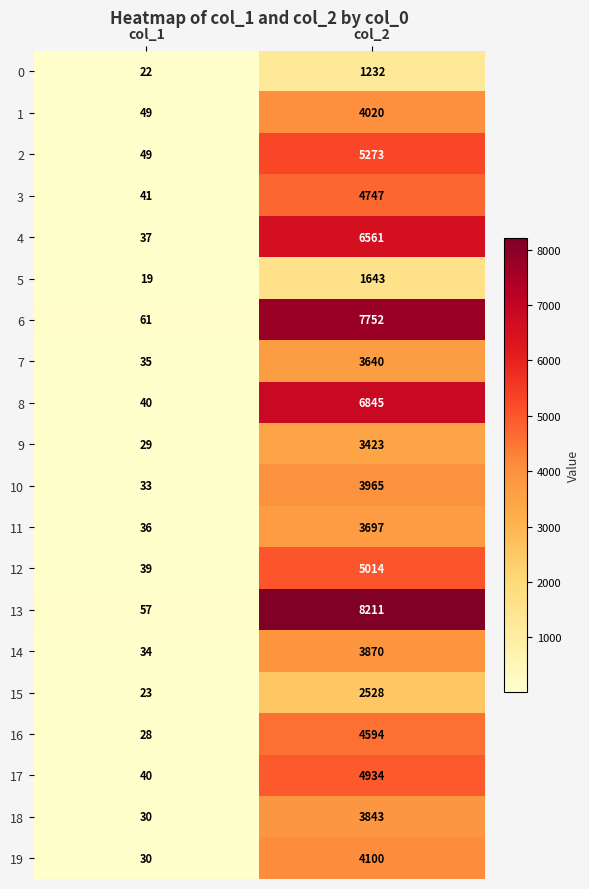

At how many categories does at least one series exceed 4840?

1